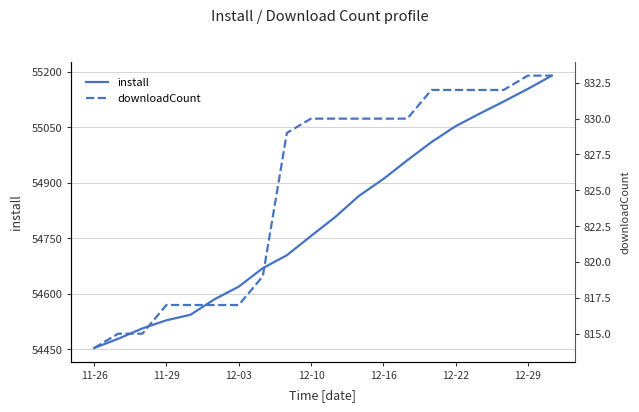

What is the average value of the downloadCount series?

825